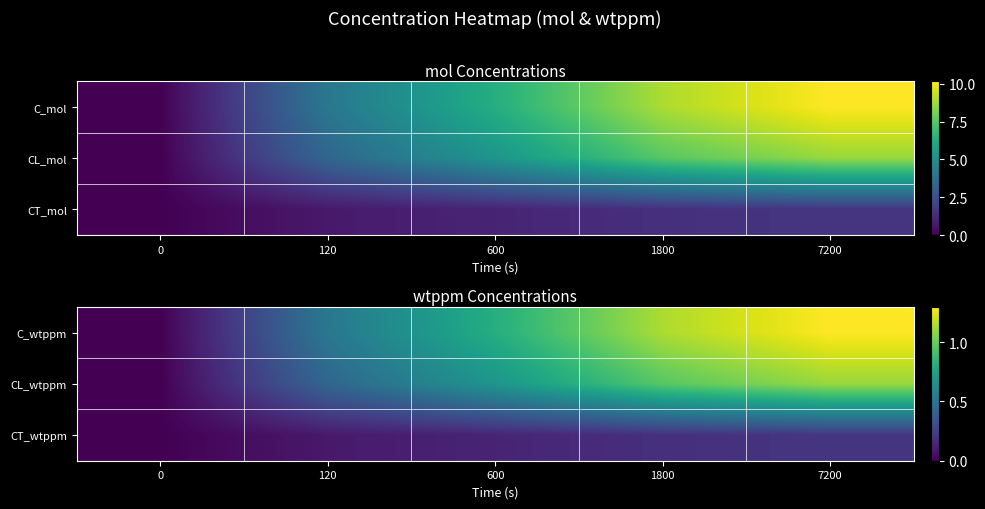

Rank the series by their maximum value, from highest to lowest.

C_wtppm, CL_wtppm, CT_wtppm